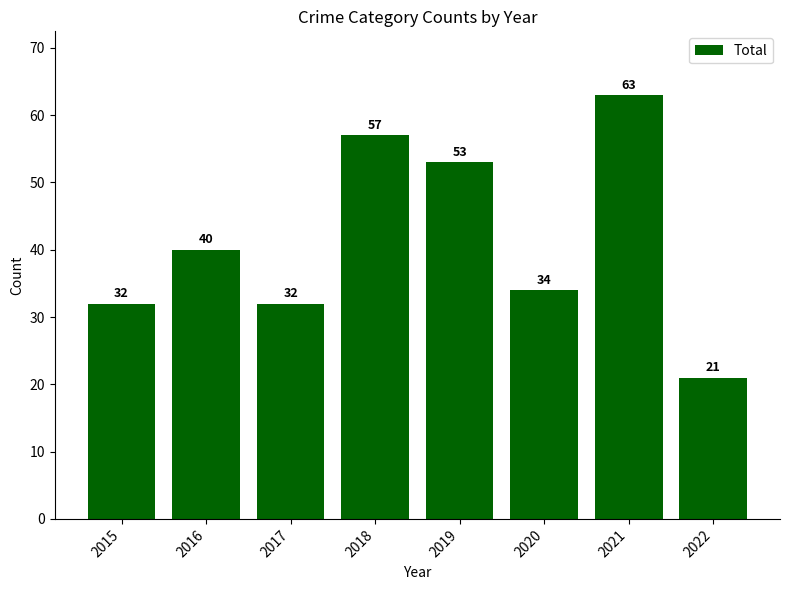

The chart shows a value of 47 at 2020. True or false?

False